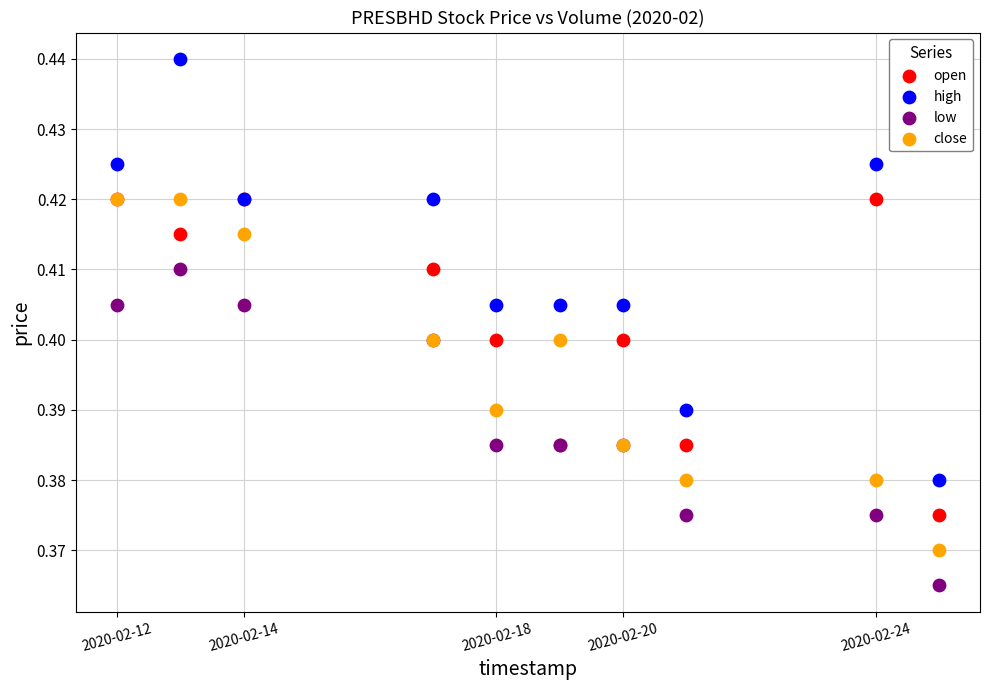

Which series reaches the minimum Y coordinate?

low